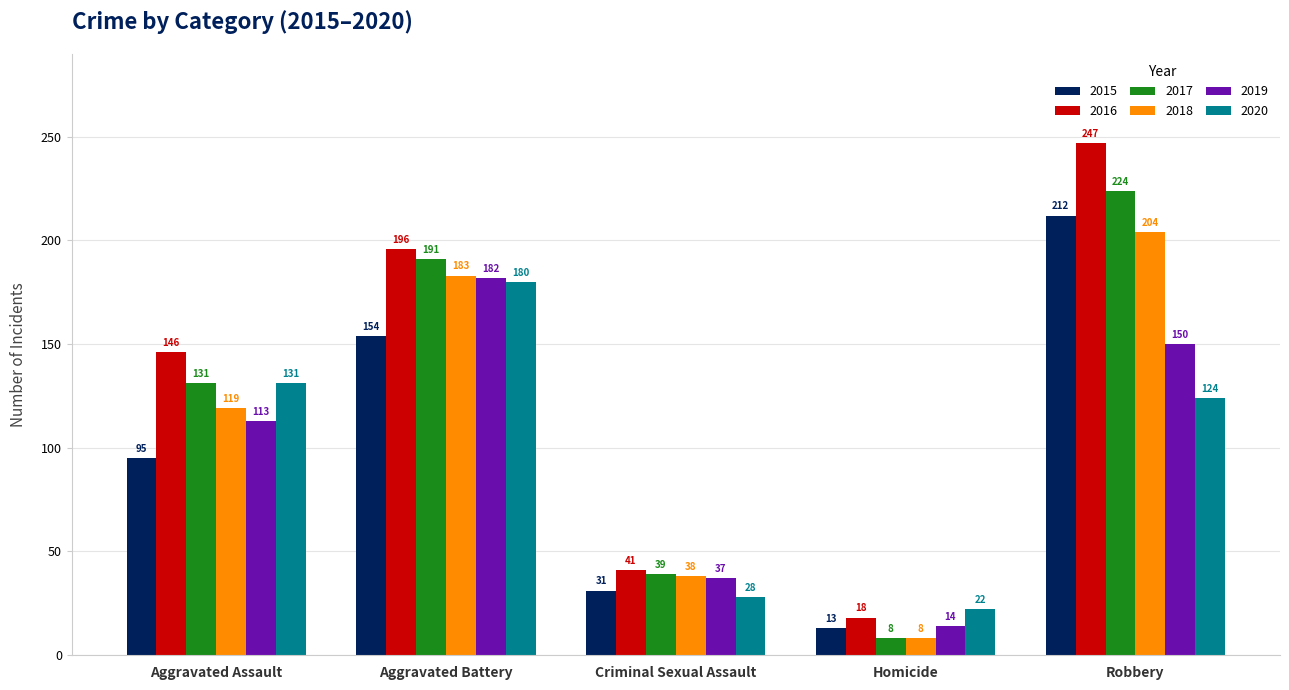

Is the value of 2018 at Aggravated Battery greater than the value of 2019 at Robbery?

Yes